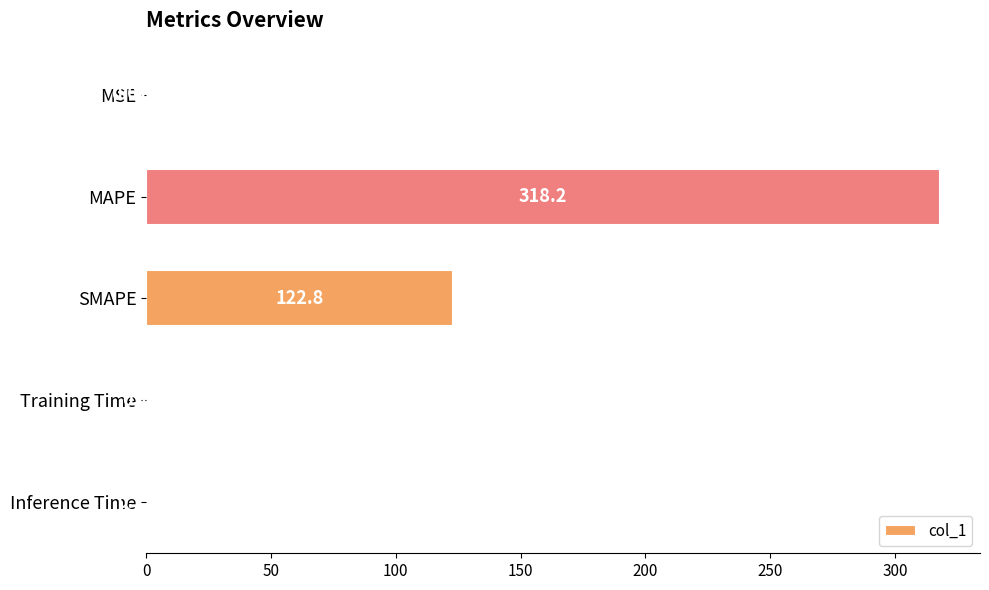

Which label corresponds to the largest value in the chart?

MAPE